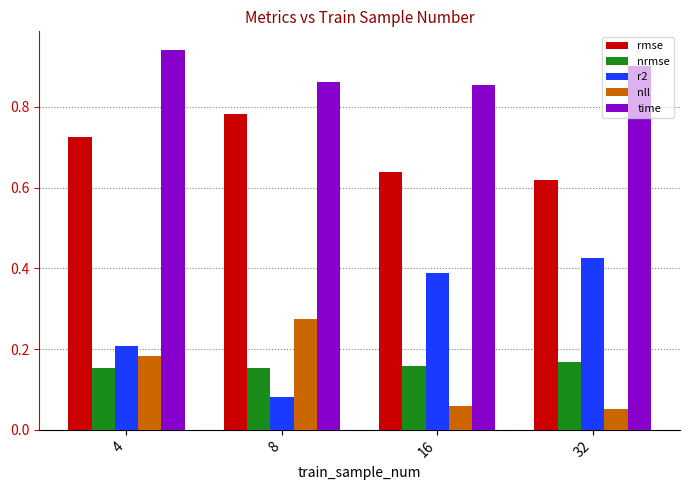

Is the value of time at 8 greater than the value of r2 at 8?

Yes